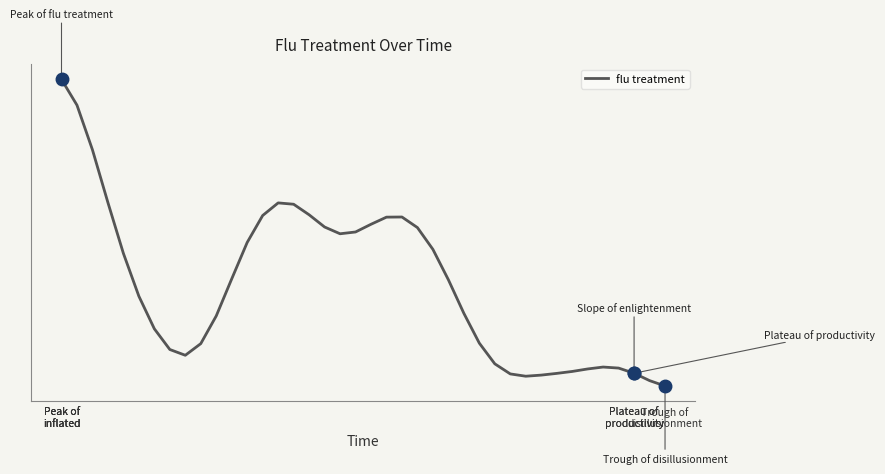

True or false: the data has more than 0 interior local peaks.

True